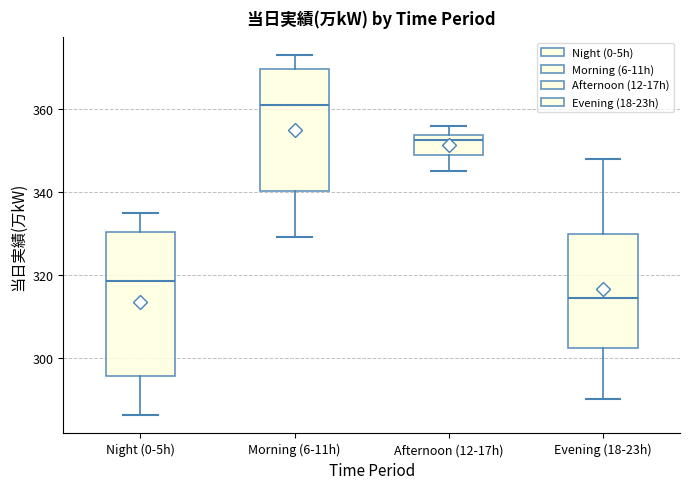

Reading left to right, read every box against the y-axis: the position of its median line, the range the box covers, and the ends of its whiskers. The values are not printed on the chart, so give them approximately, as read against the axis.

Night (0-5h): median 318, box 296 to 330, whiskers 286 to 336
Morning (6-11h): median 362, box 340 to 370, whiskers 330 to 374
Afternoon (12-17h): median 352, box 350 to 354, whiskers 346 to 356
Evening (18-23h): median 314, box 302 to 330, whiskers 290 to 348